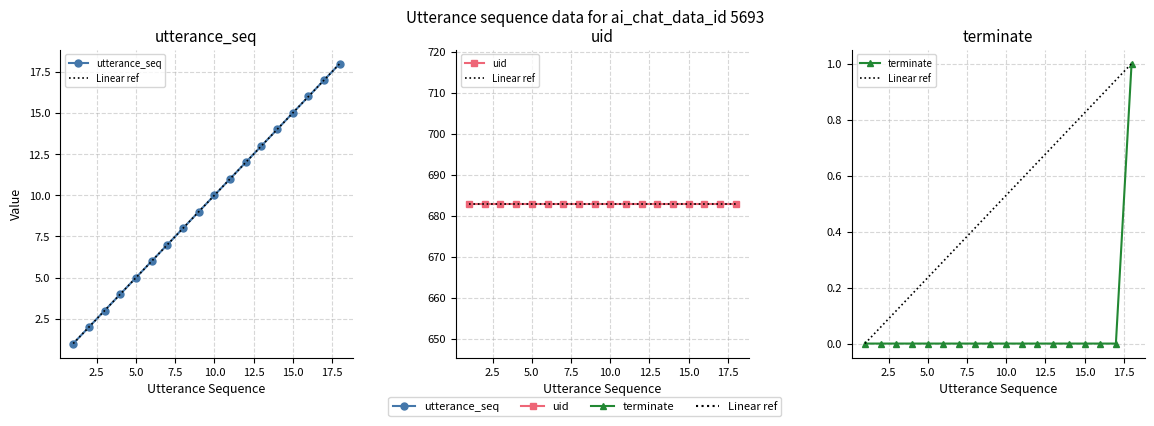

Count the number of categories in the chart.

18